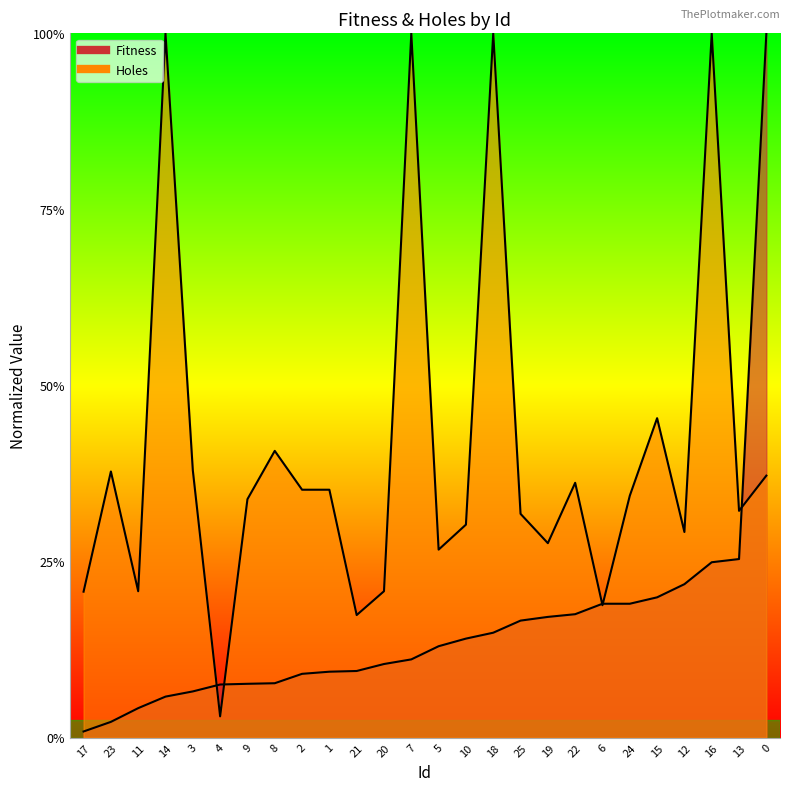

What is the greatest value displayed?

2.0